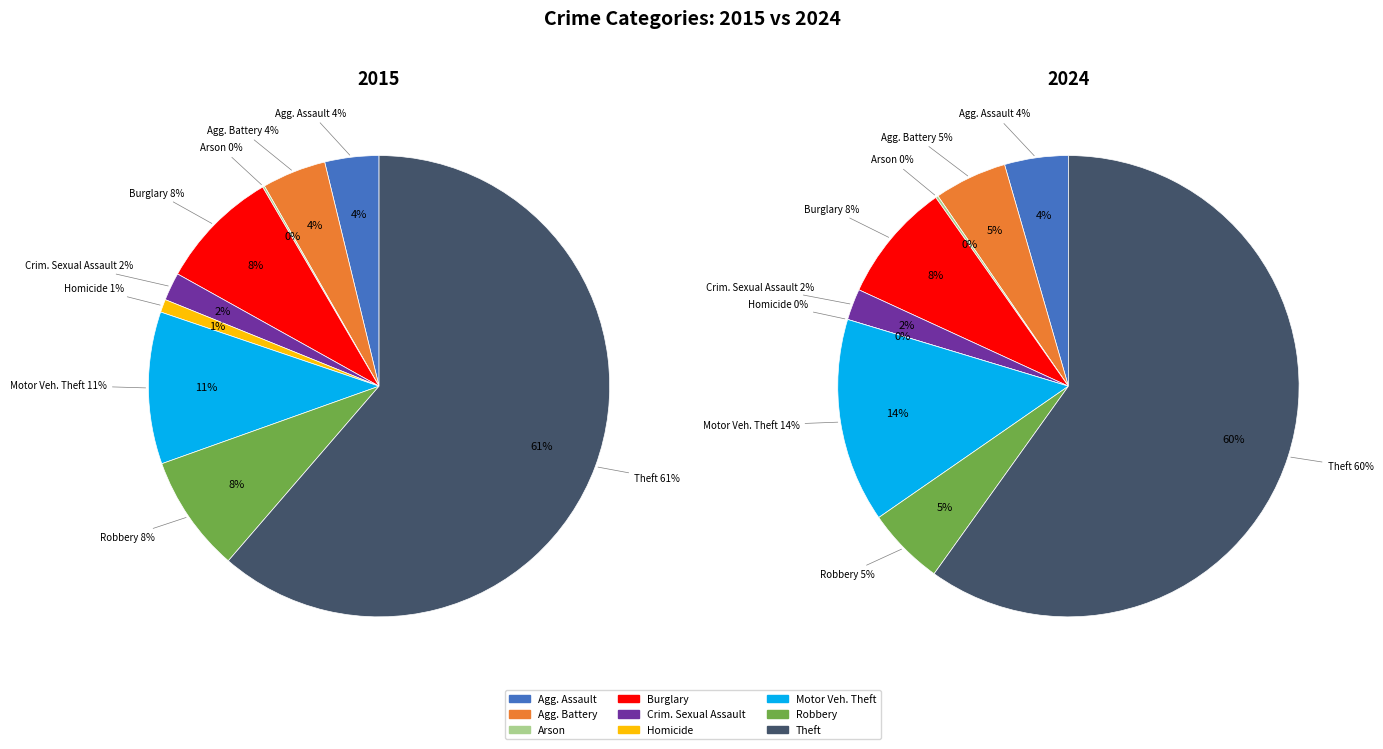

To the nearest percent, what is the average slice percentage?

11%